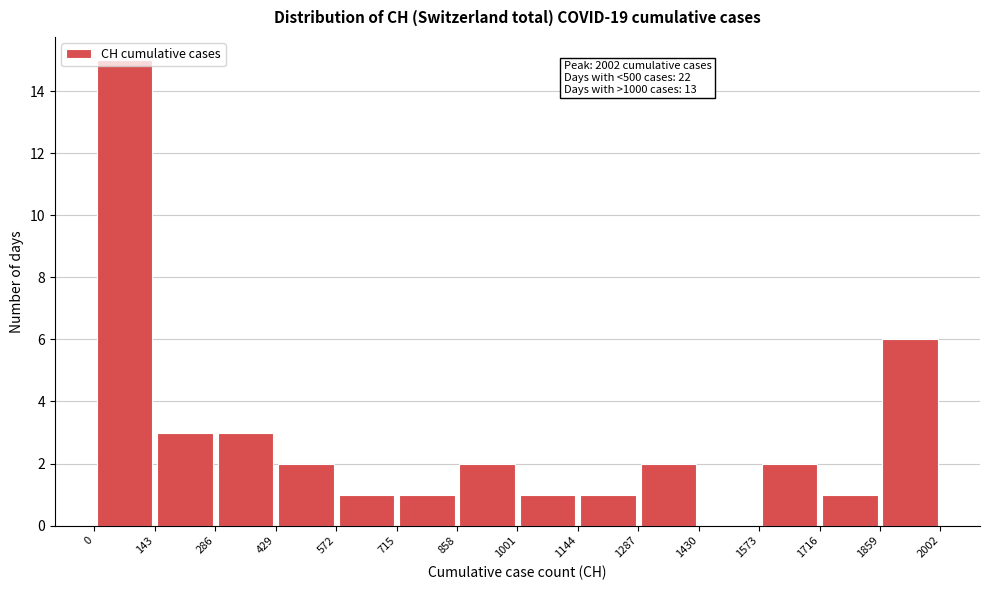

Over which range of the x-axis is the bar tallest?

0 to 143